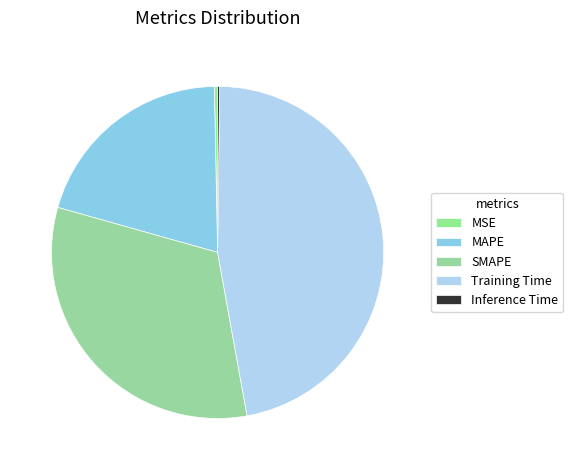

How many slices are in this pie chart?

5